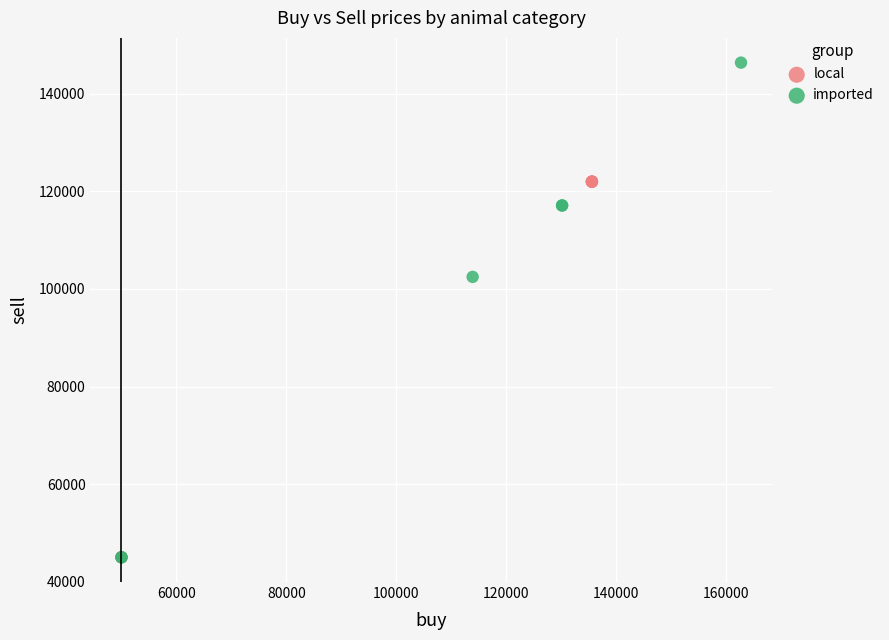

Which series has the largest Y range (max minus min)?

imported